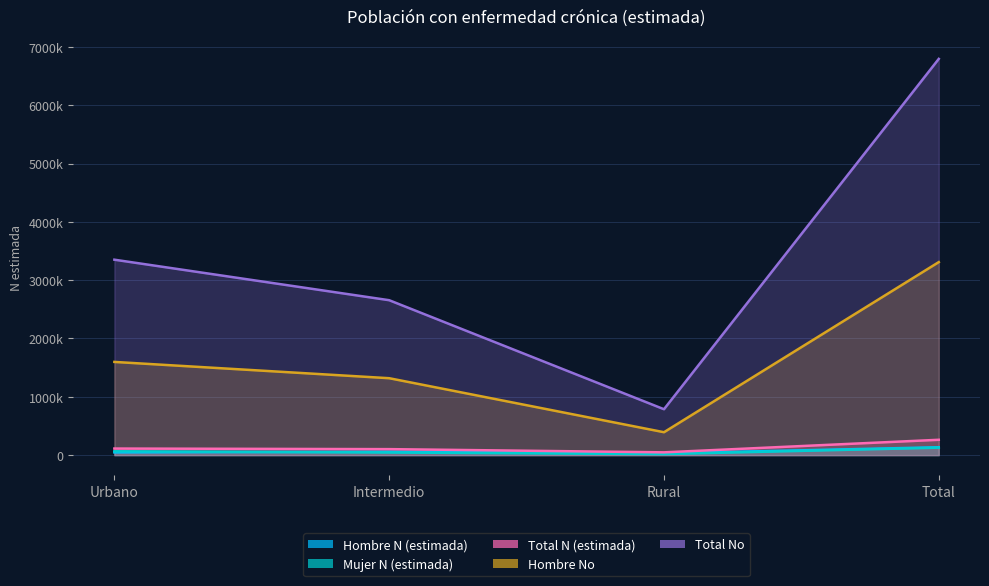

At which label does Hombre No reach its minimum?

Rural